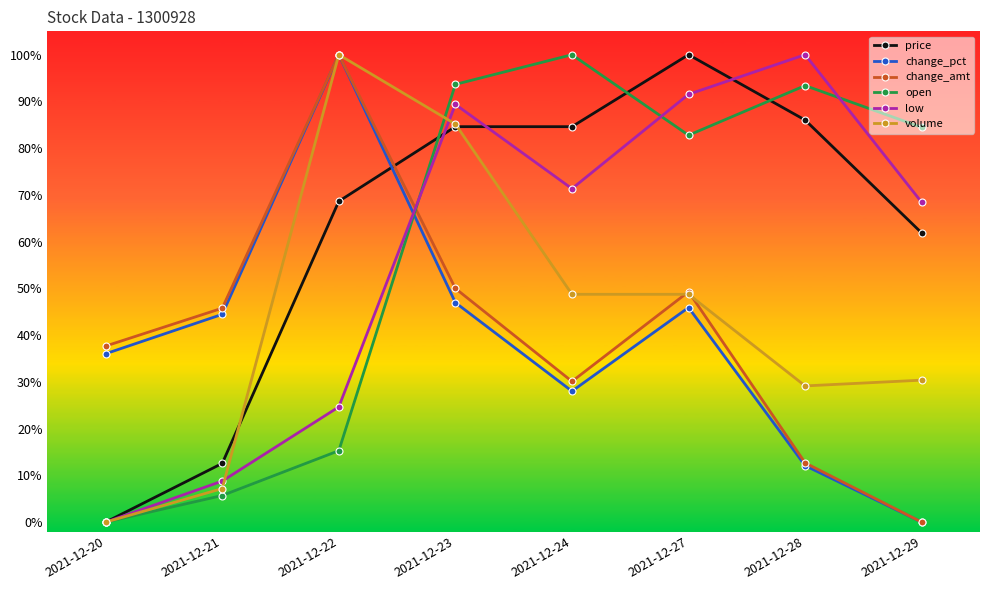

What are all the series names shown in the legend?

price, change_pct, change_amt, open, low, volume